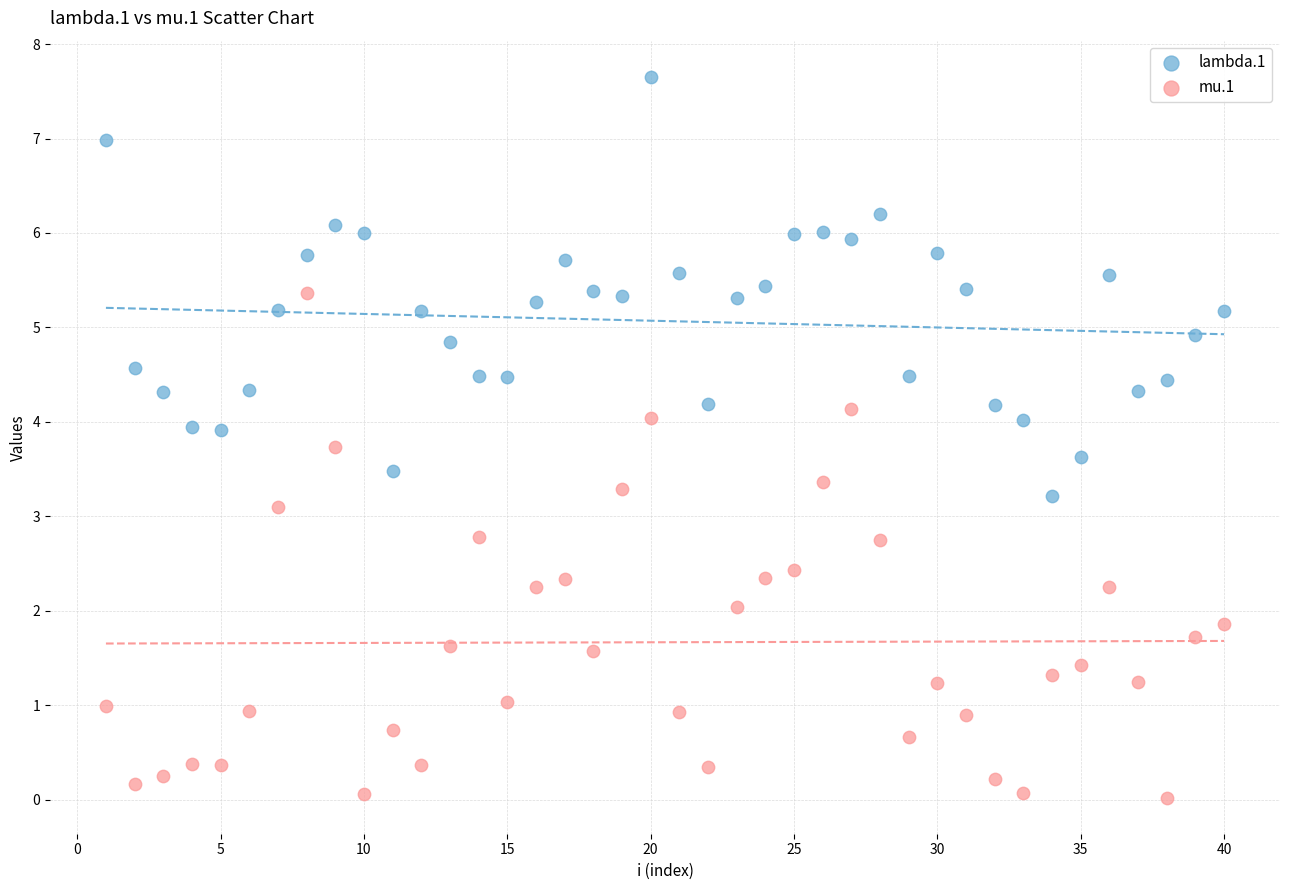

Which series reaches the minimum Y coordinate?

mu.1